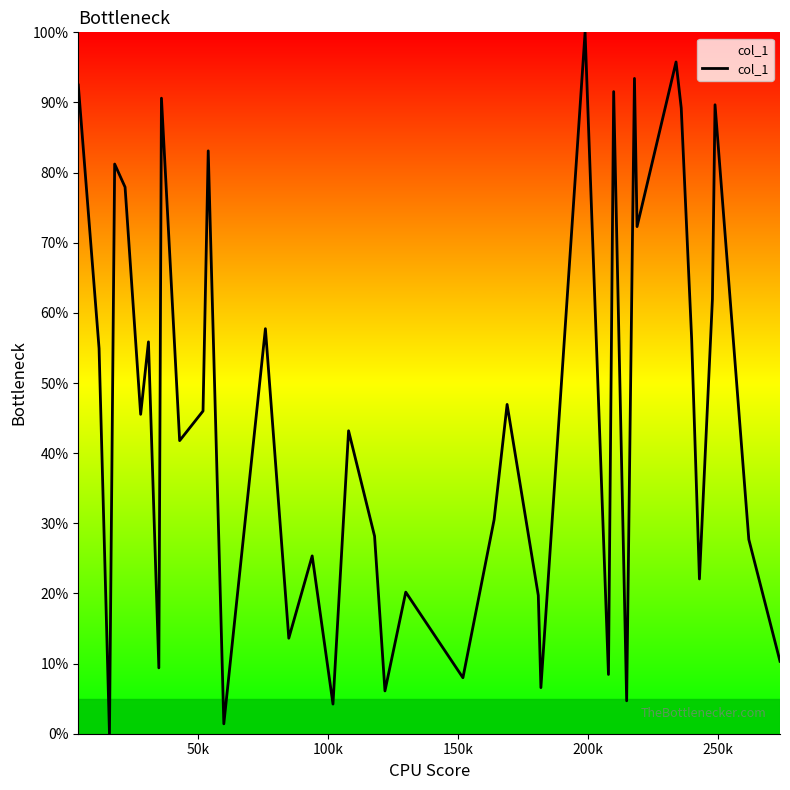

What is the difference between the maximum and second lowest values?

98.6